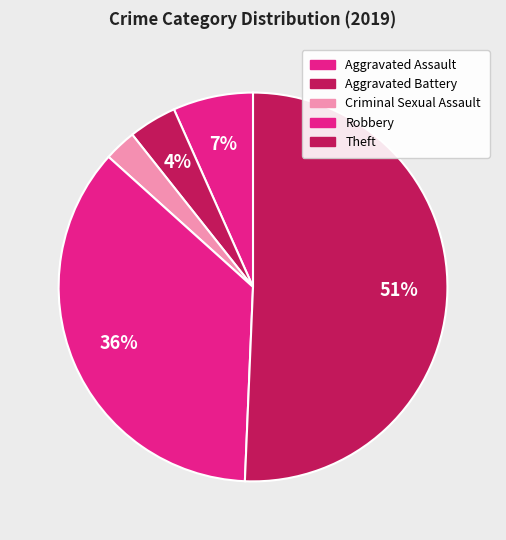

Which category accounts for the majority?

Theft